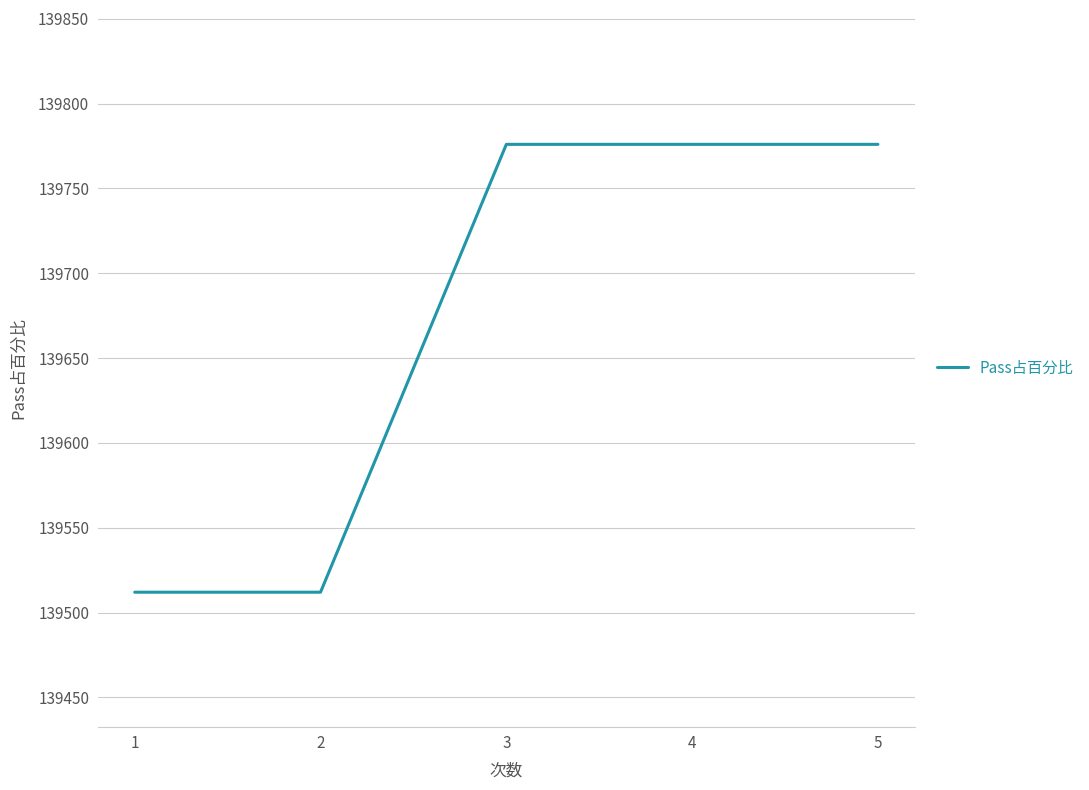

The value at 1 is 139512. True or false?

True